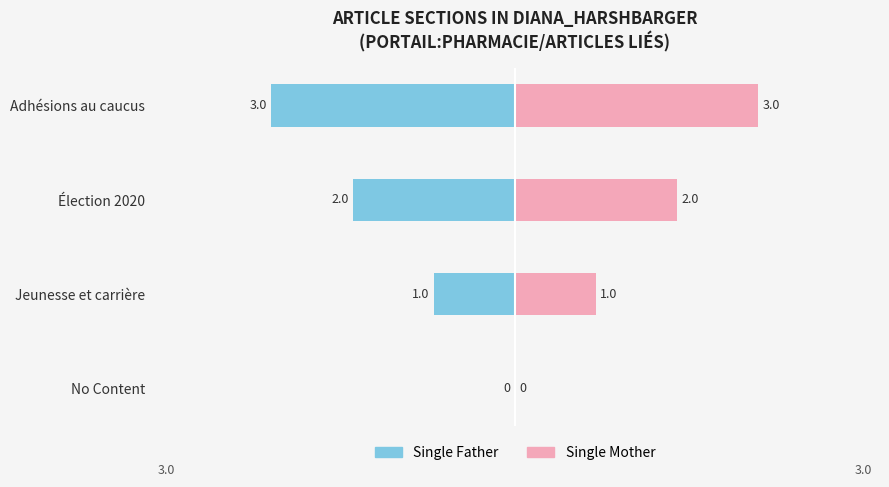

The Single Father series shows -1 at Élection 2020. True or false?

False